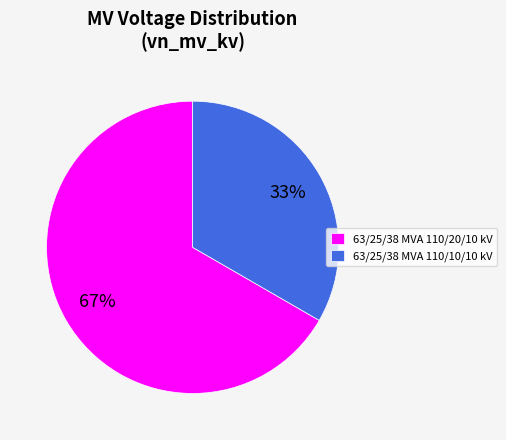

Which slice represents more than half of the pie?

63/25/38 MVA 110/20/10 kV